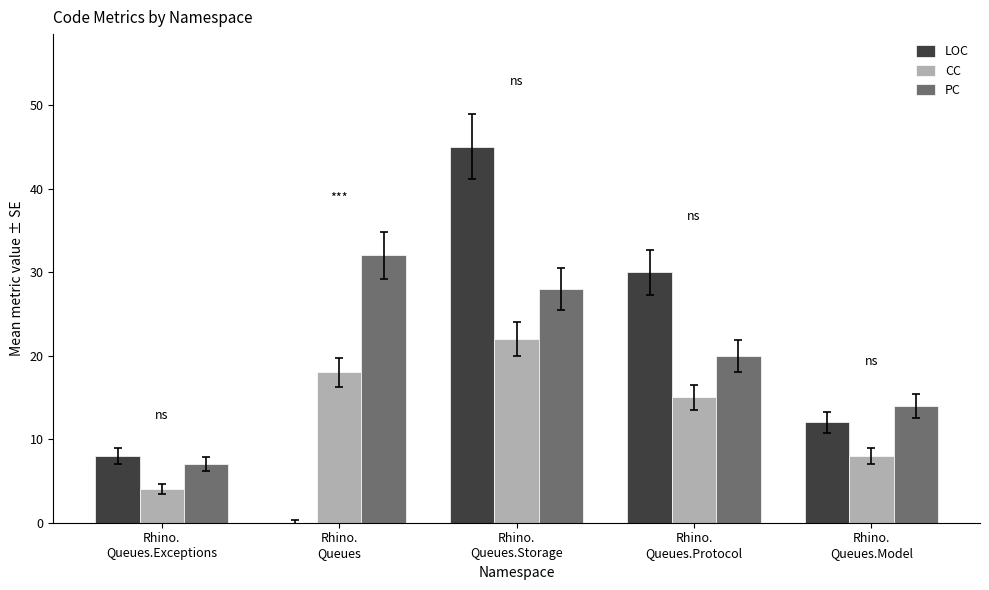

What is the highest value of the CC series?

22